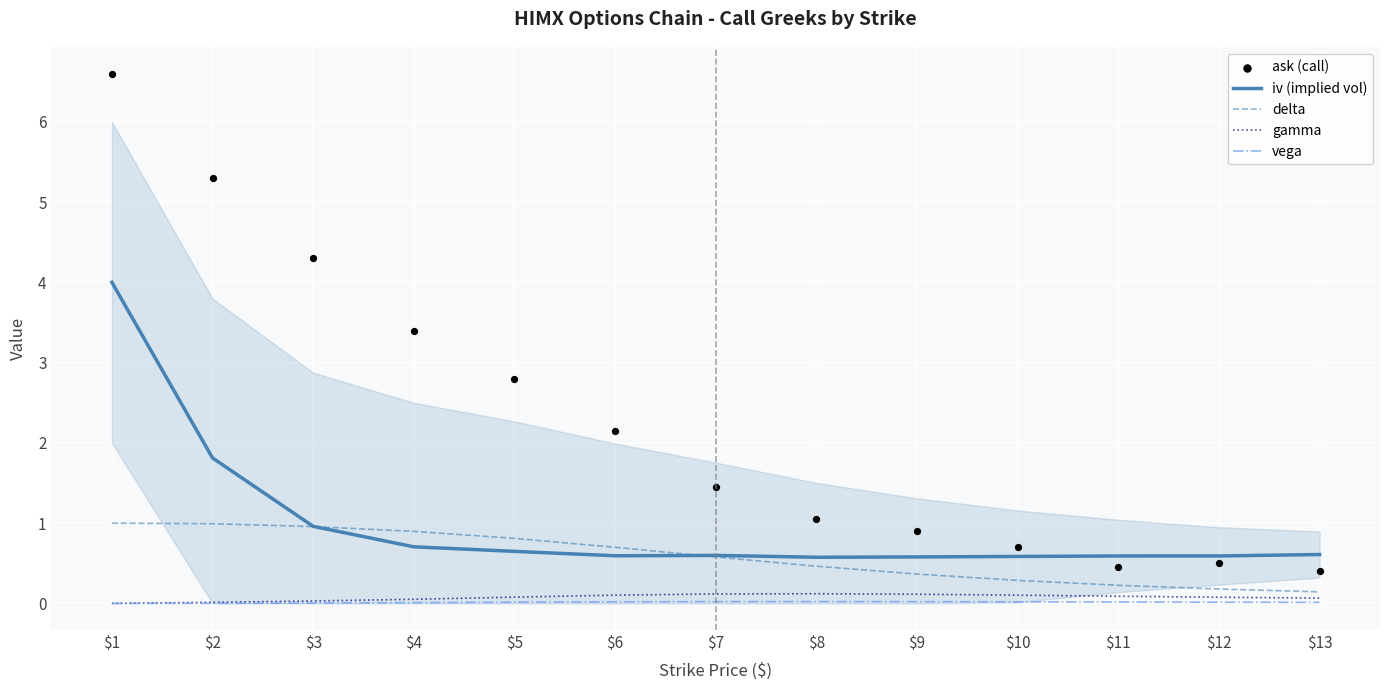

Which series contains the lowest Y value?

gamma